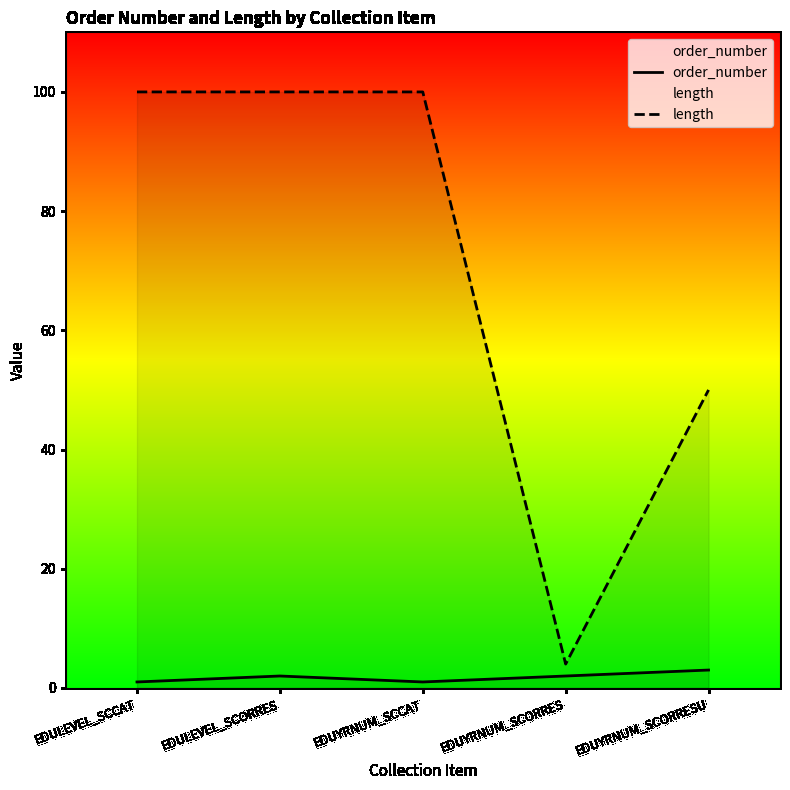

What is the label of the 1st point from the left?

EDULEVEL_SCCAT